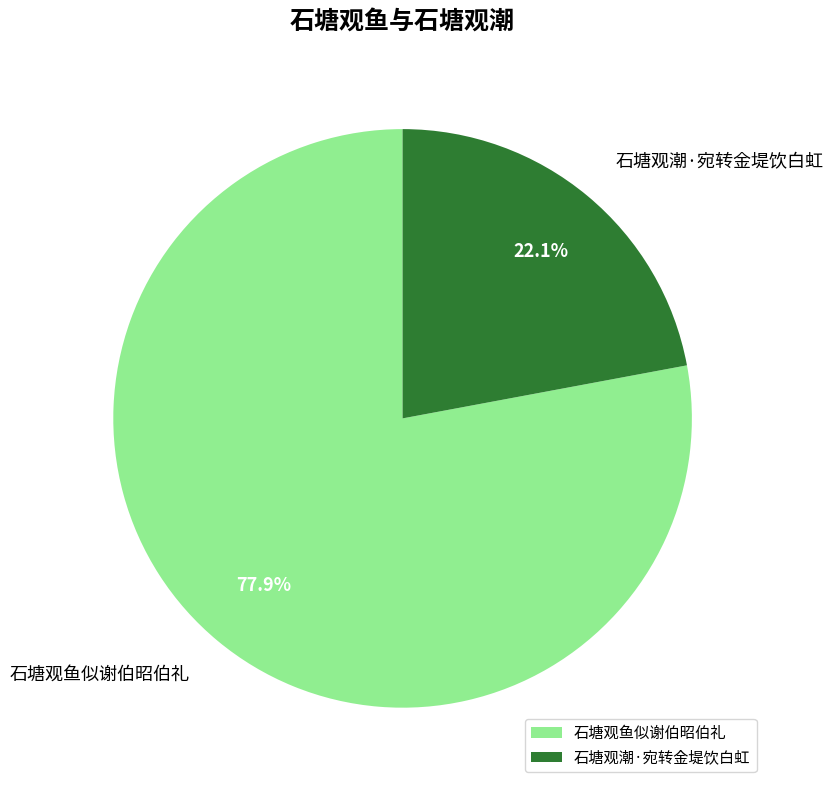

Rank the categories by value from highest to lowest.

石塘观鱼似谢伯昭伯礼, 石塘观潮·宛转金堤饮白虹